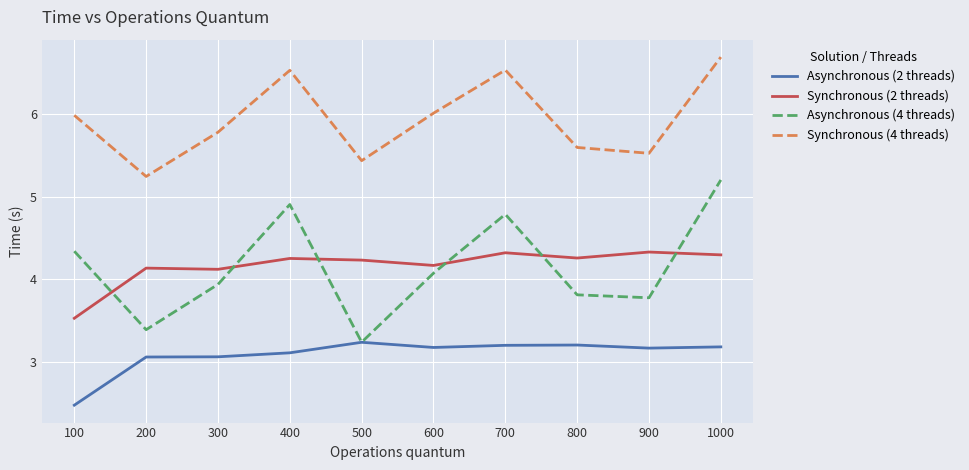

What is the difference between the maximum and minimum values in the Asynchronous (4 threads) series?

2.0